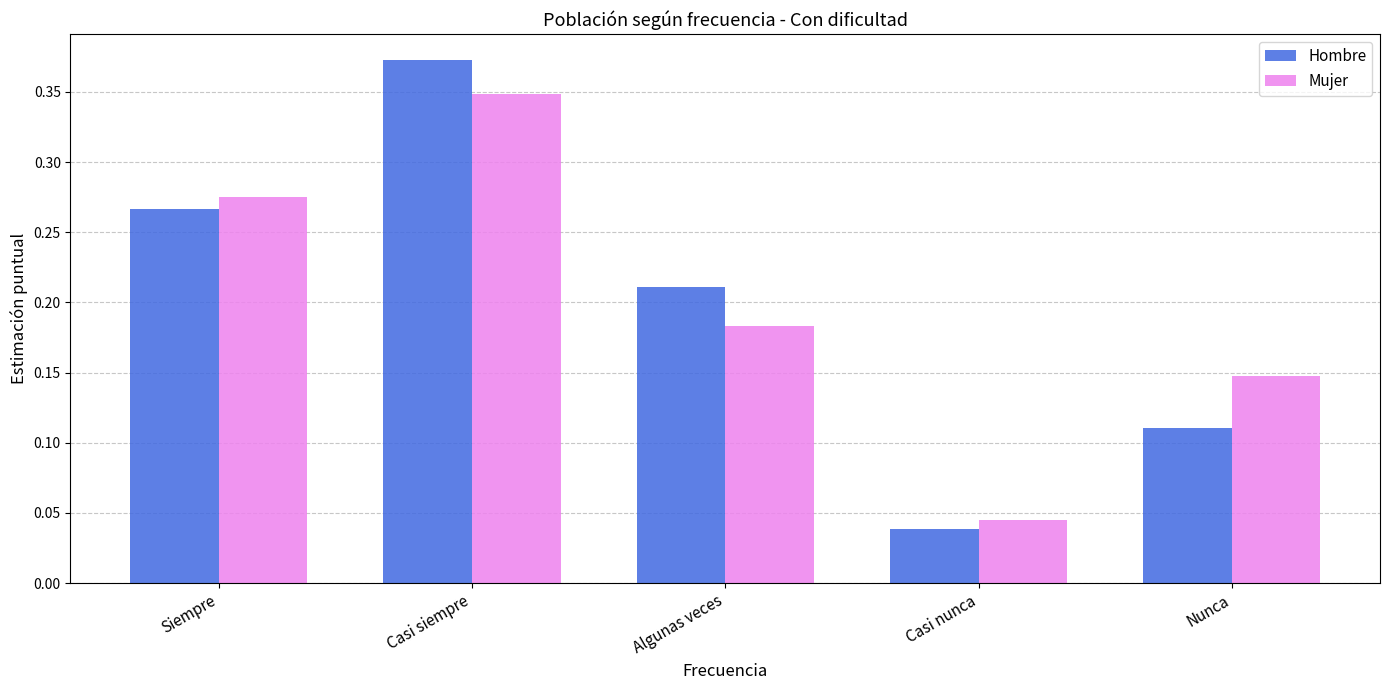

What is the label of the 3rd bar from the right?

Algunas veces